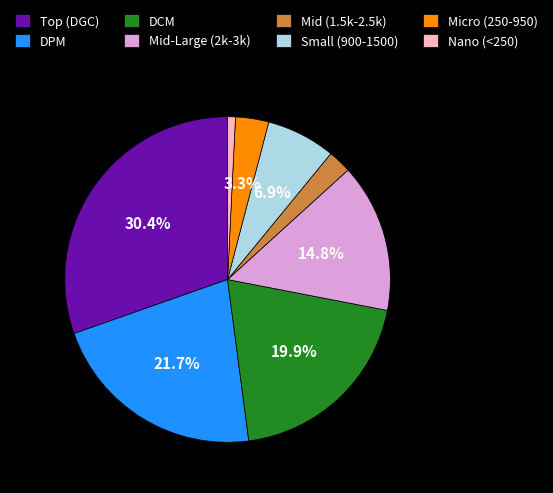

What portion of the pie excludes Small (900-1500)?

93.1%